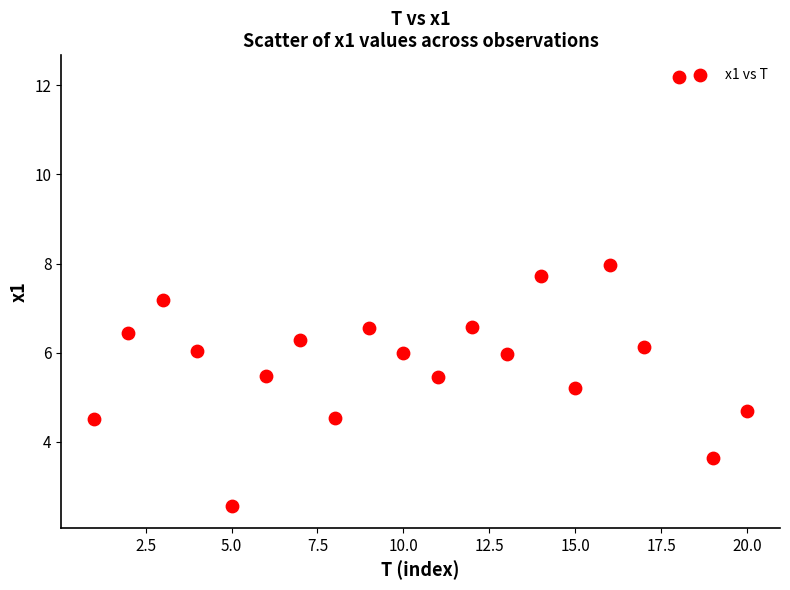

What Y value in the scatter plot is closest to 7?

7.2